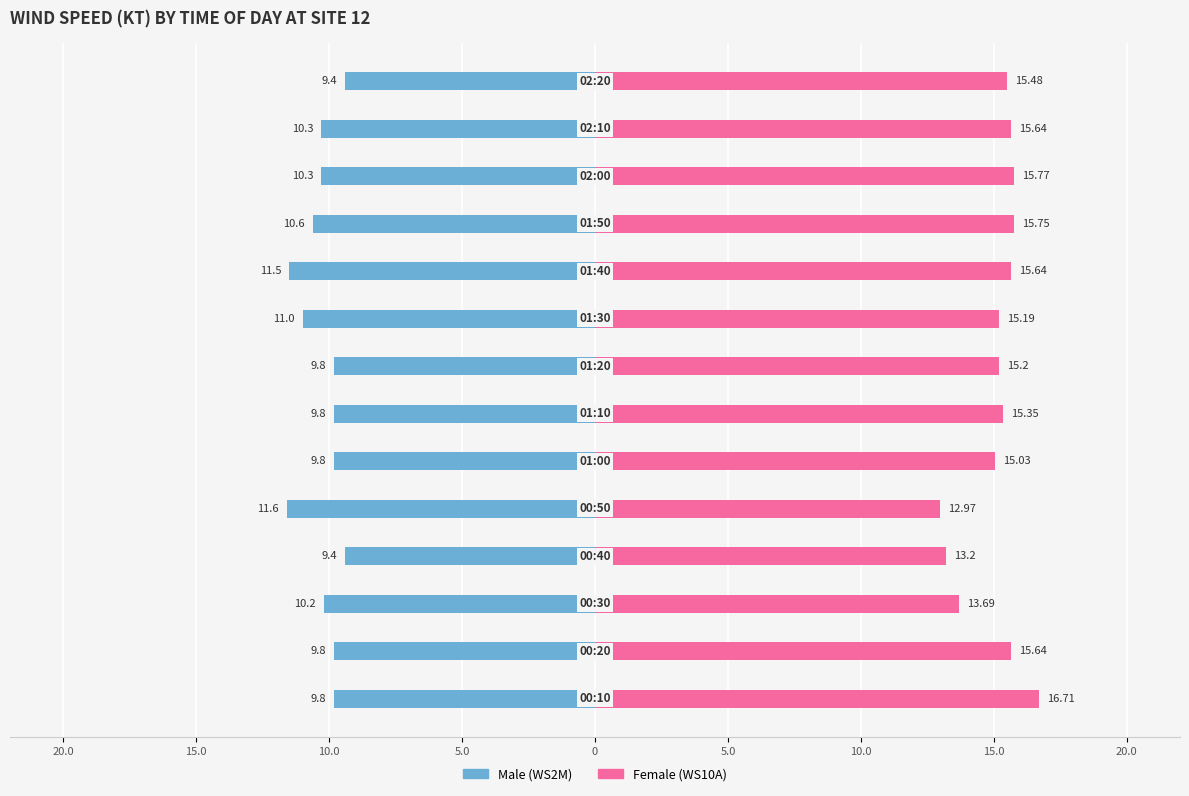

How many bars are there in each group?

2